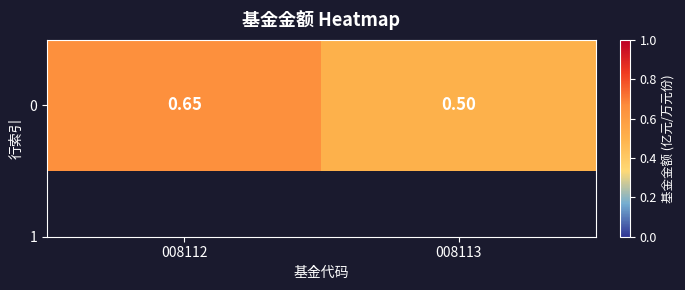

Where is the data nearest to the value 0?

008113